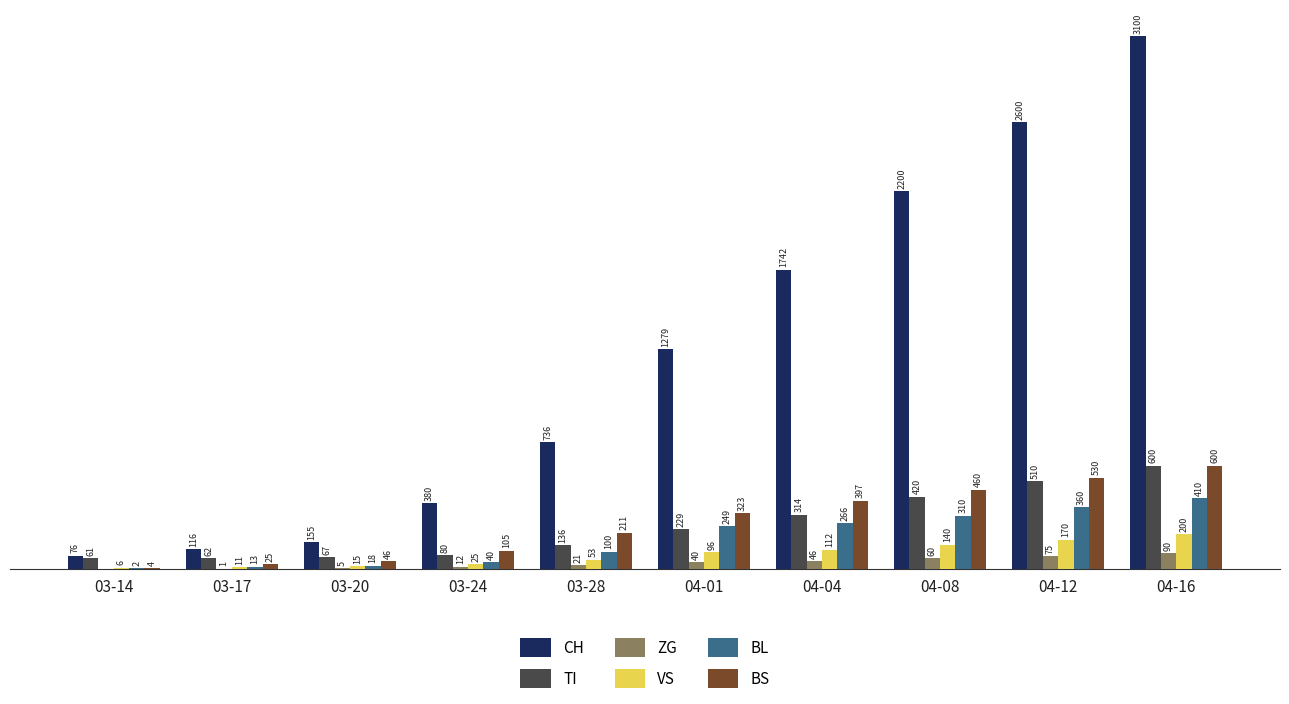

At which category does the chart reach its peak across all series?

04-16